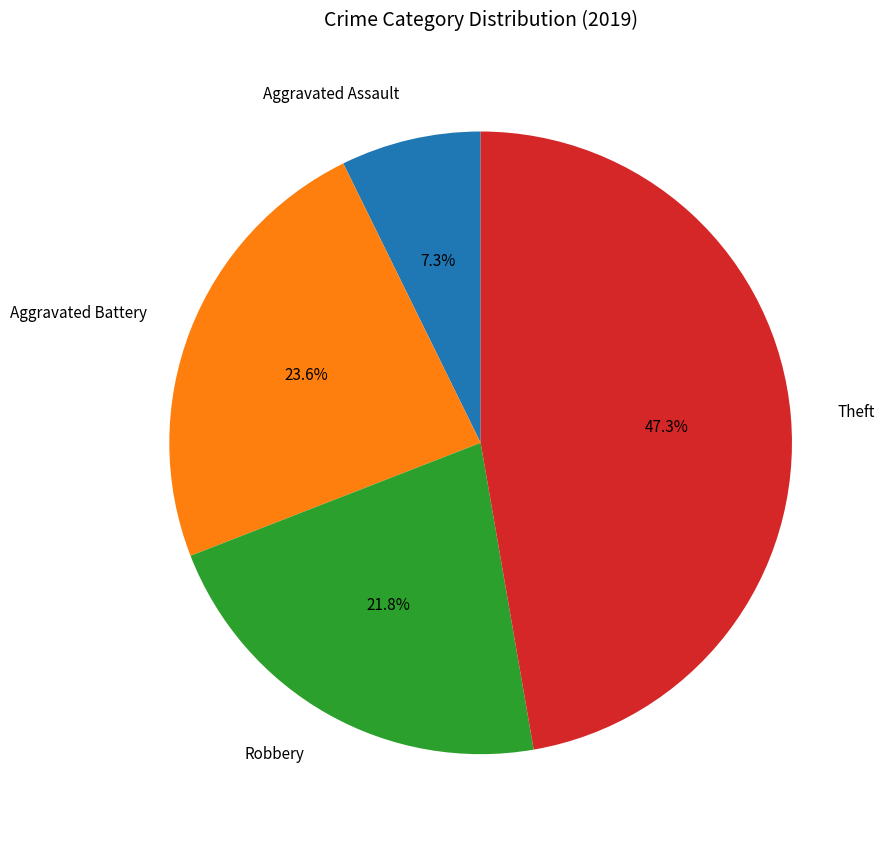

How many segments does this pie chart have?

4